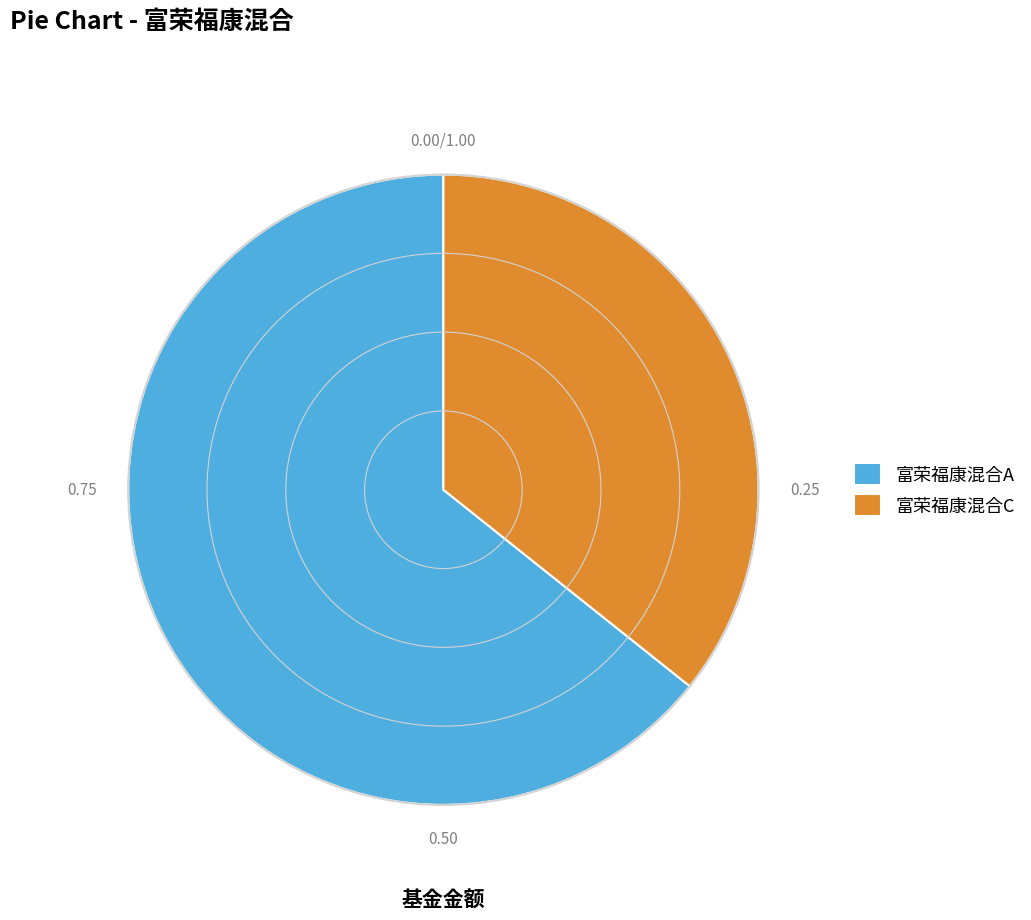

Does any single category account for the majority?

Yes